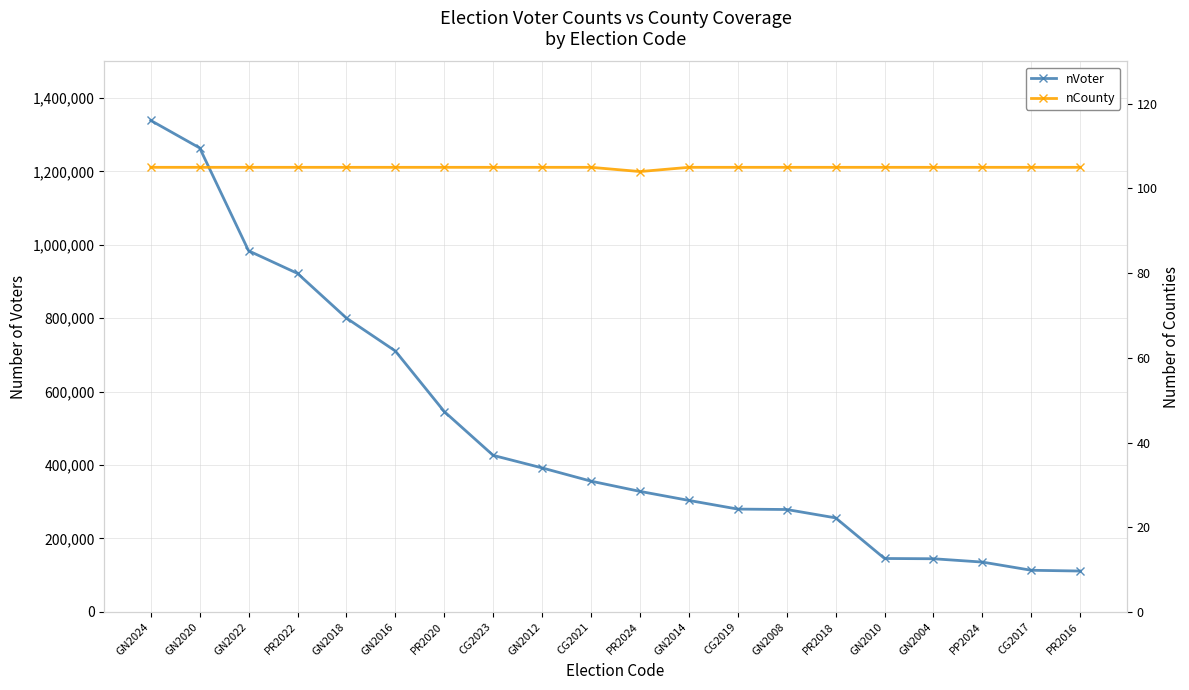

What is the label of the 14th point from the left?

GN2008